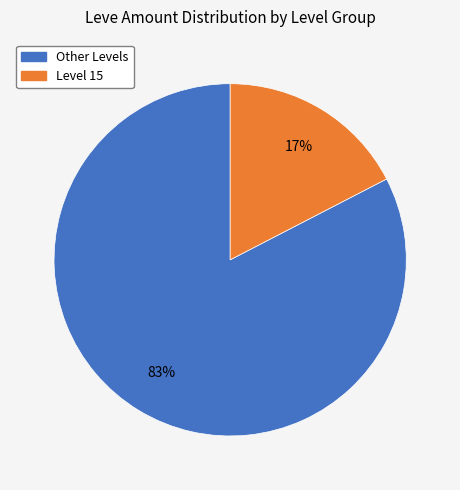

Is there a majority slice in this chart?

Yes